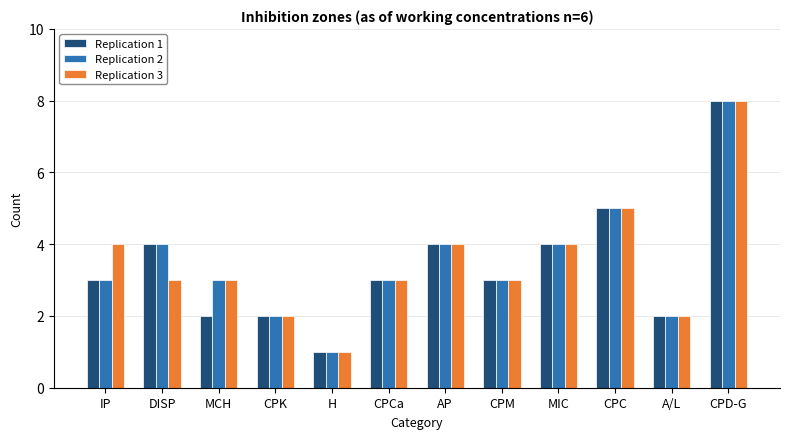

At which label does Replication 3 reach its peak?

CPD-G